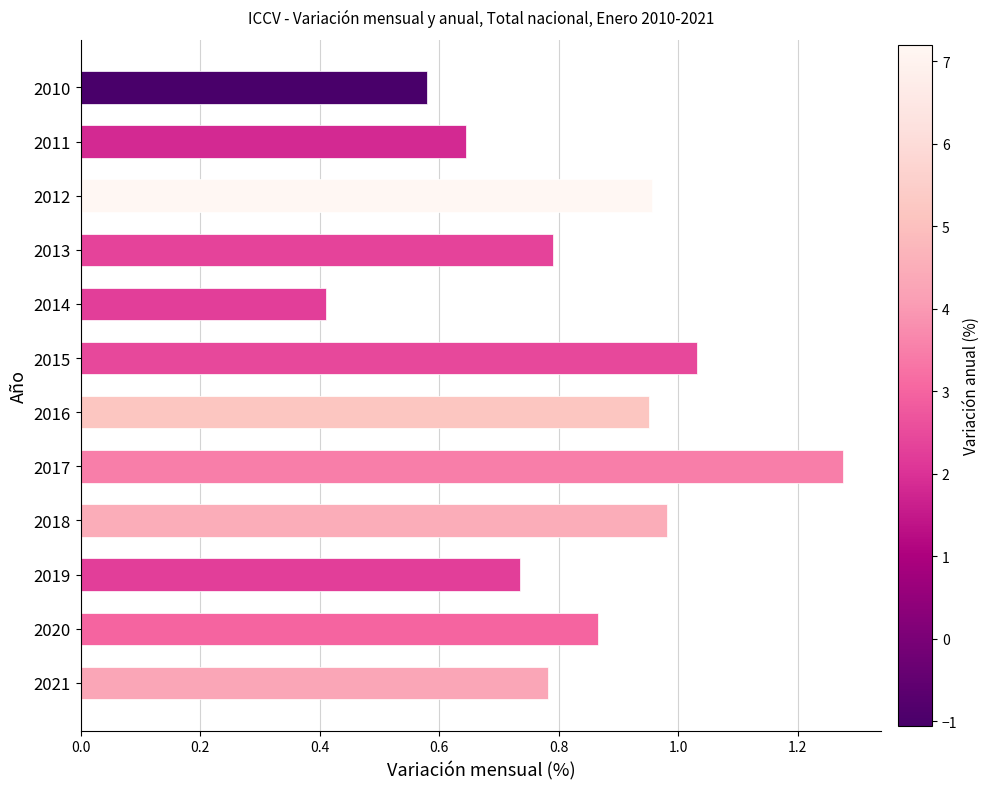

What is the change in value from 2010 to 2011?

+0.1